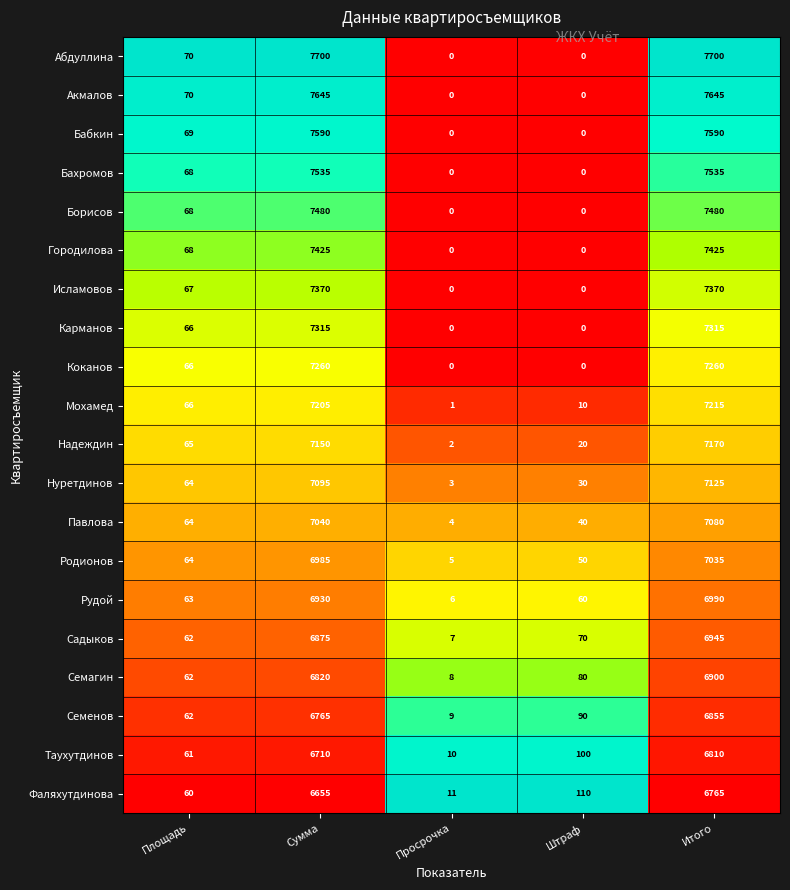

What is the difference between the second highest and second lowest values in the Надеждин series?

7130